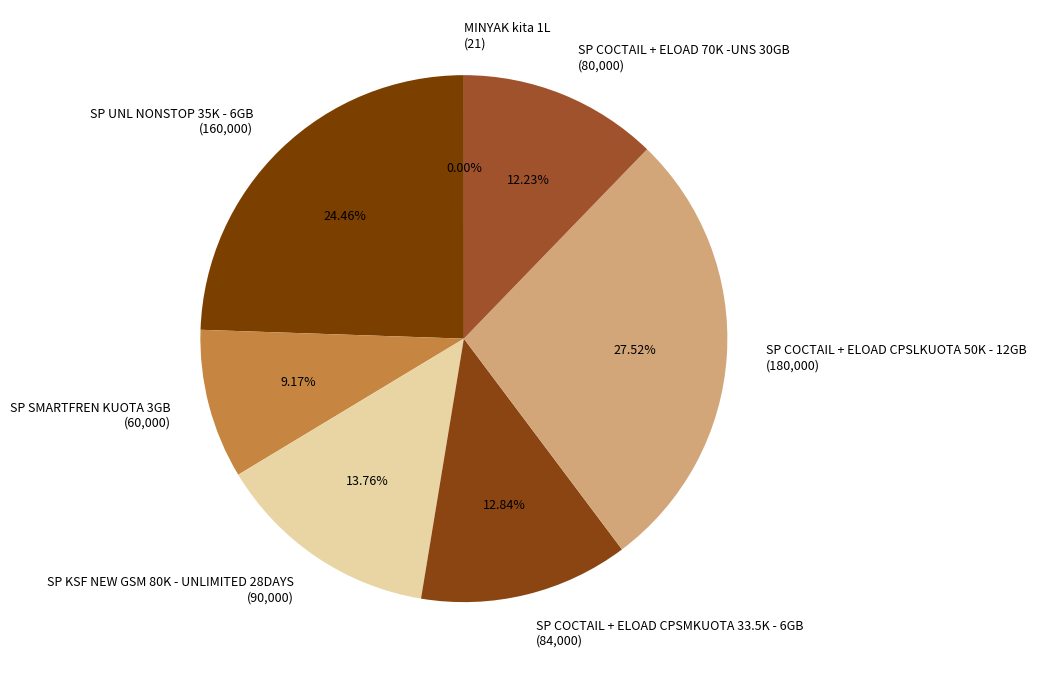

Does SP COCTAIL + ELOAD 70K -UNS 30GB (80,000) represent more than half of the total?

No